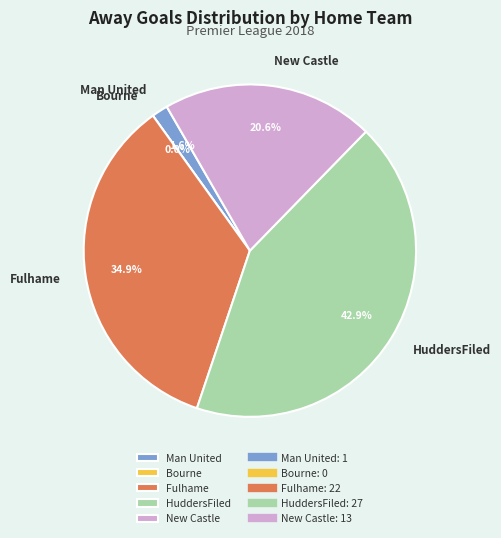

The Fulhame slice represents 5% of the pie. True or false?

False